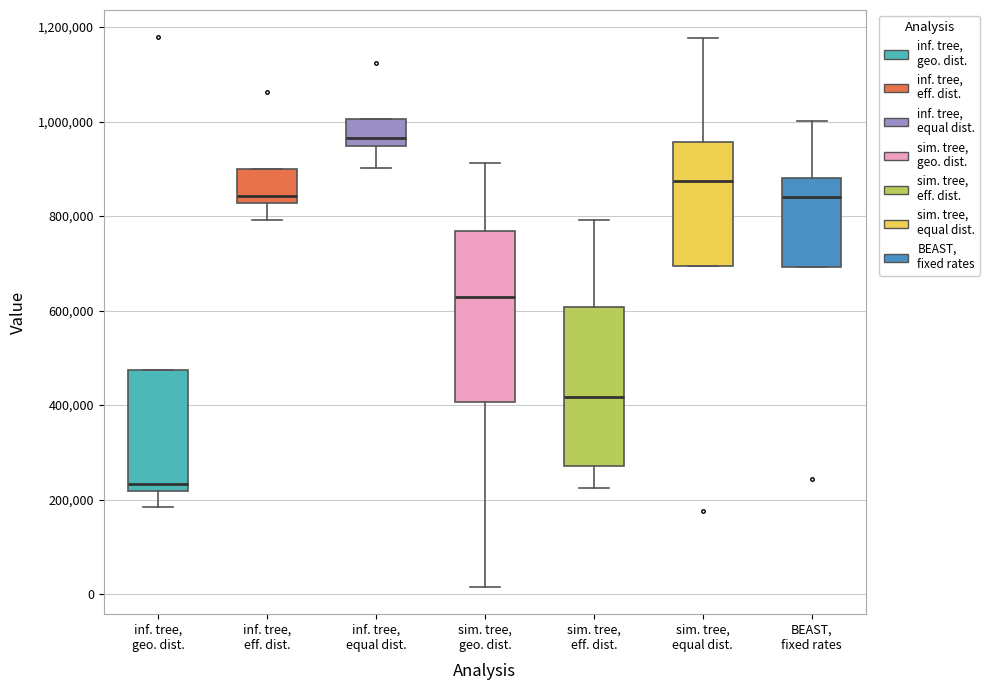

Which box is the tallest, from its lower edge to its upper edge?

sim. tree, geo. dist.